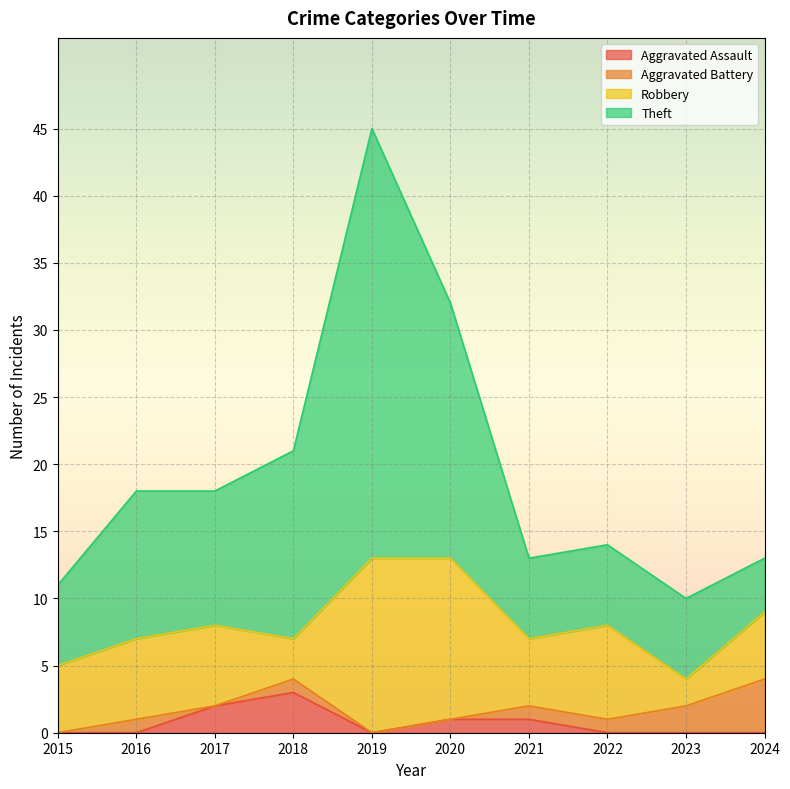

True or false: Aggravated Assault and Theft intersect in this chart.

False